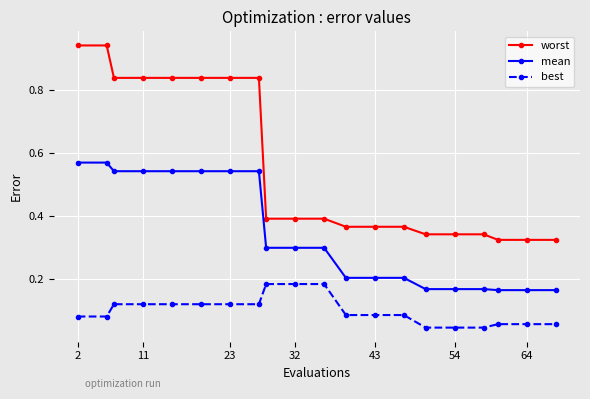

Rank the series by their average value, from lowest to highest.

best, mean, worst